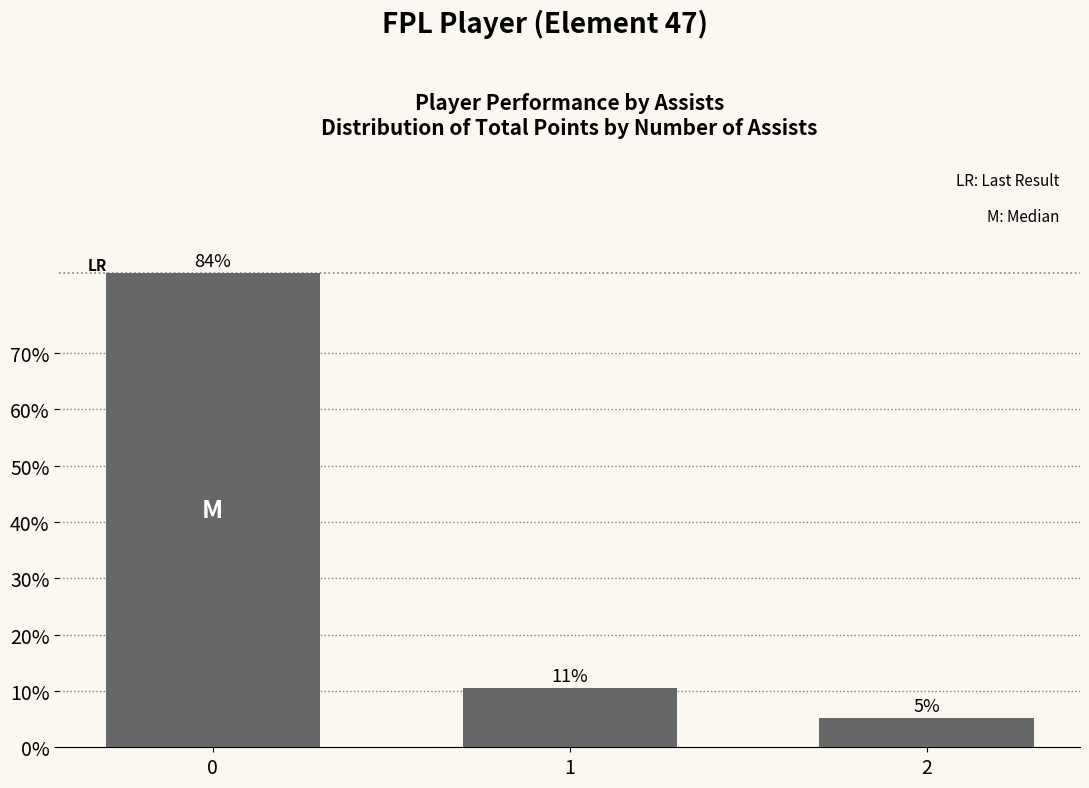

Does the chart contain any negative values?

No